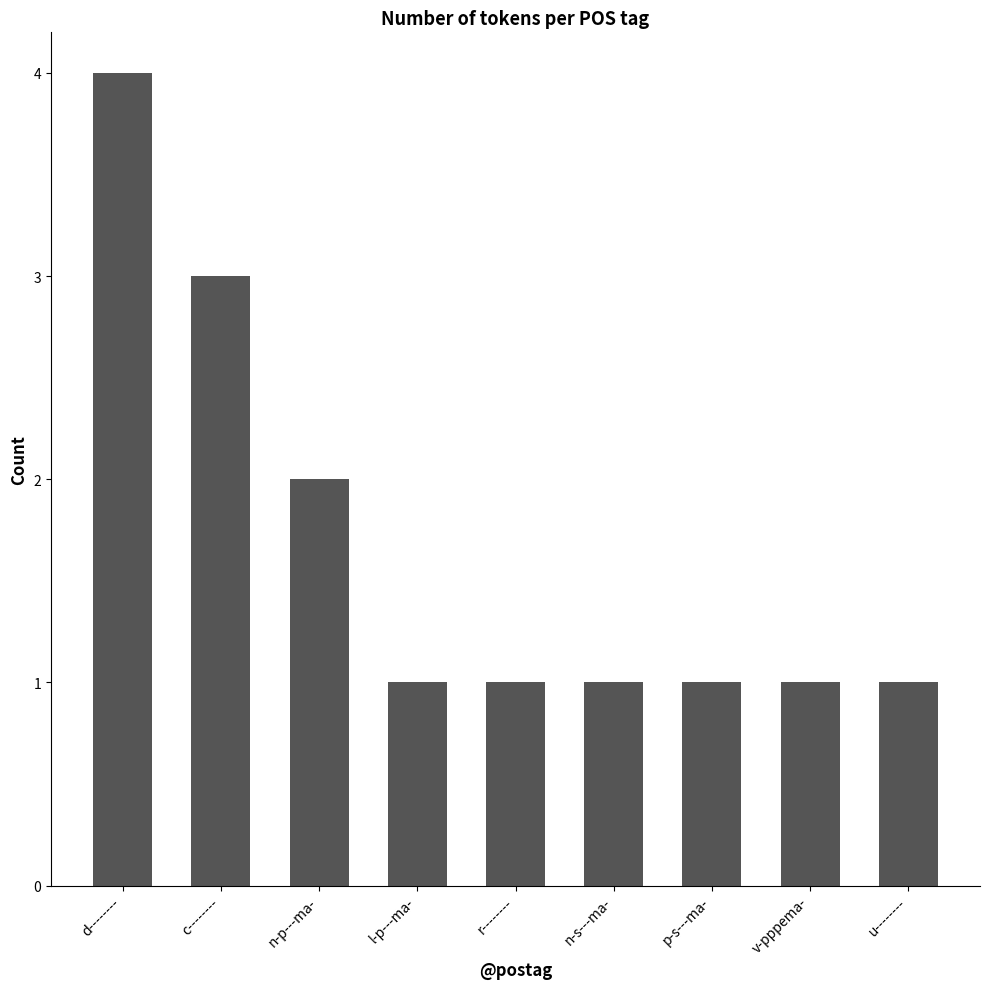

What is the label of the 9th bar from the left?

u--------